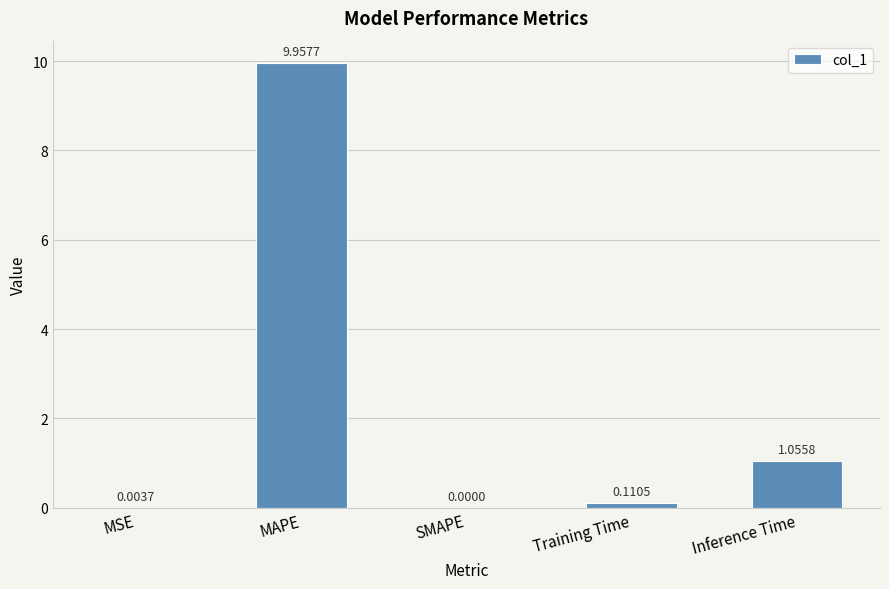

At which label is the value closest to 4?

Inference Time